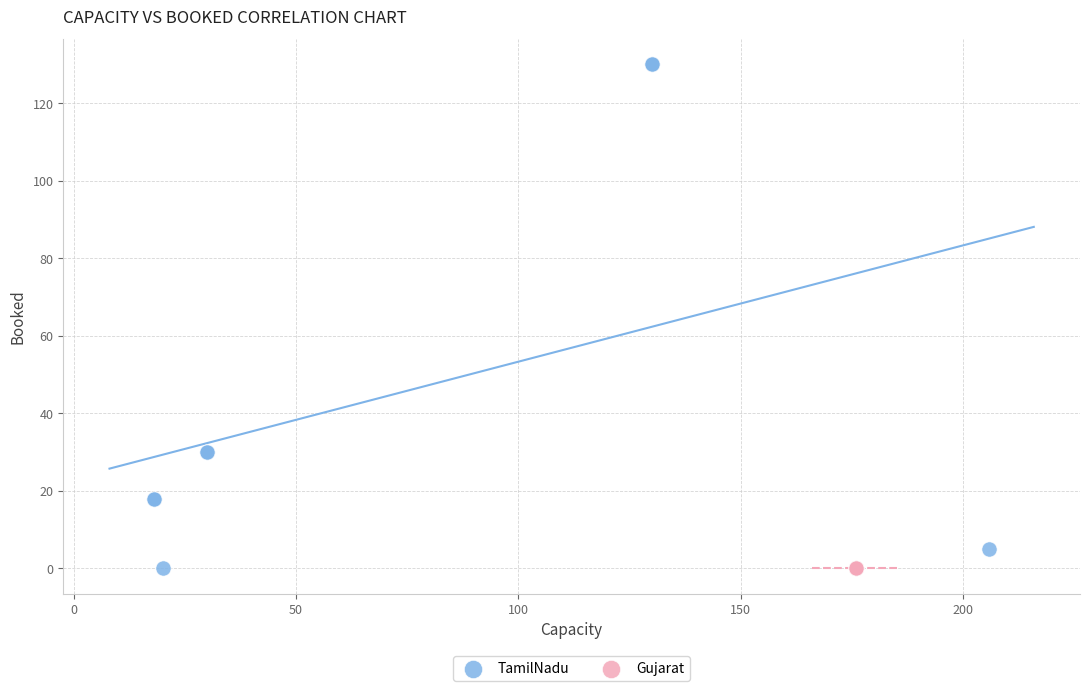

Which series reaches the maximum Y coordinate?

TamilNadu